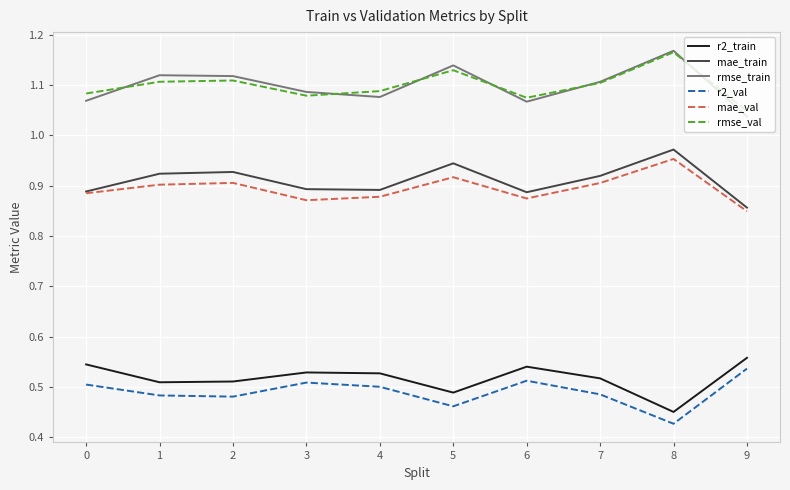

True or false: r2_train and mae_val intersect in this chart.

False